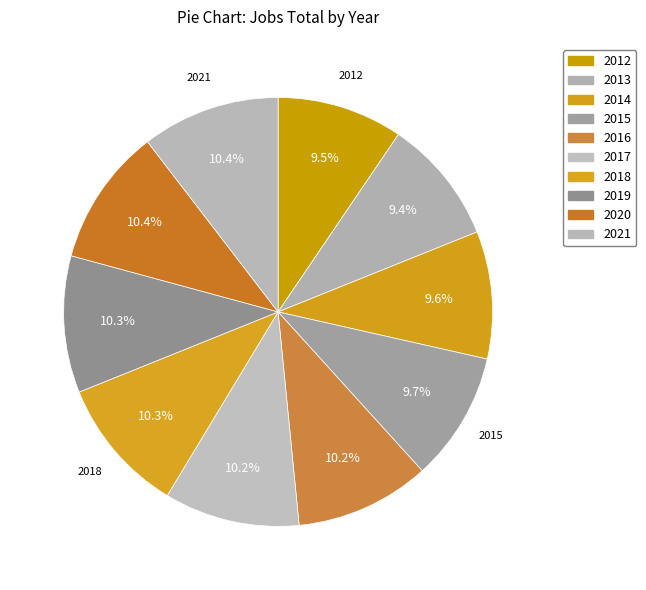

How many slices are in this pie chart?

10